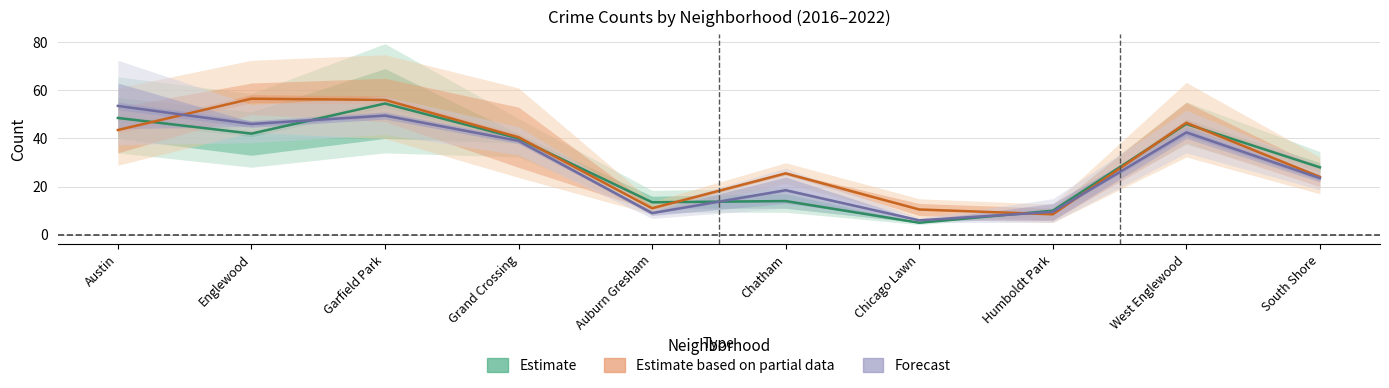

Between which two adjacent categories do Estimate based on partial data and Forecast first intersect?

Austin and Englewood